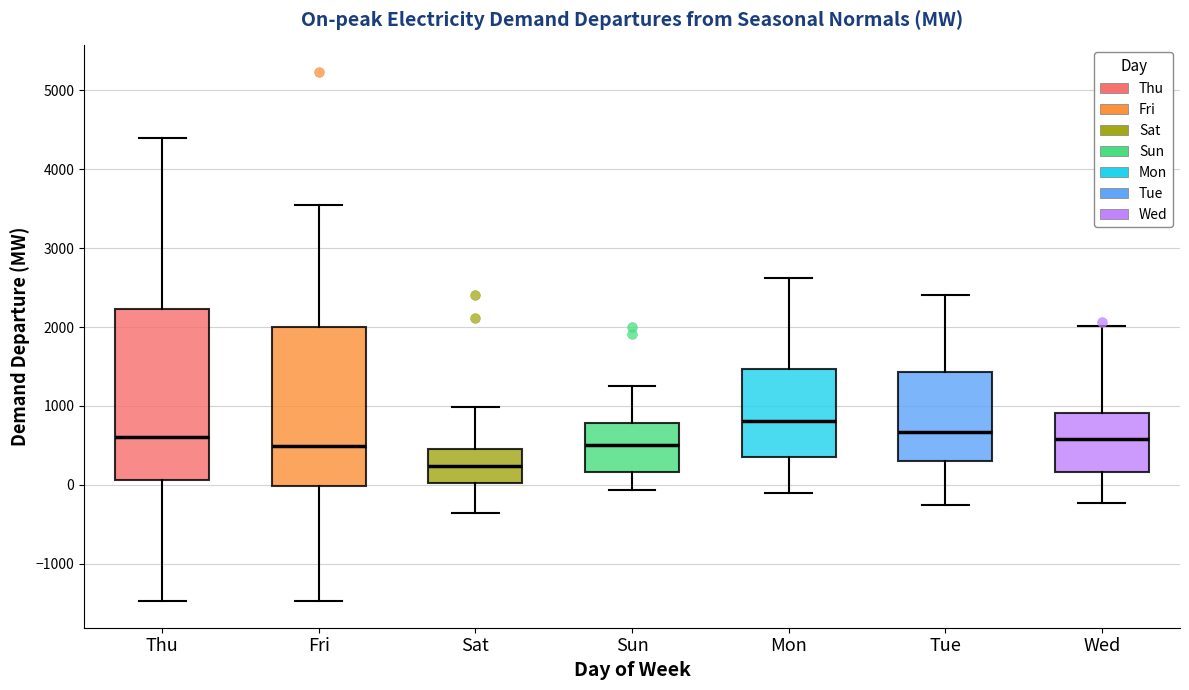

Where does the upper whisker of the box for Sat end on the y-axis? The values are not printed on the chart, so give them approximately, as read against the axis.

1000